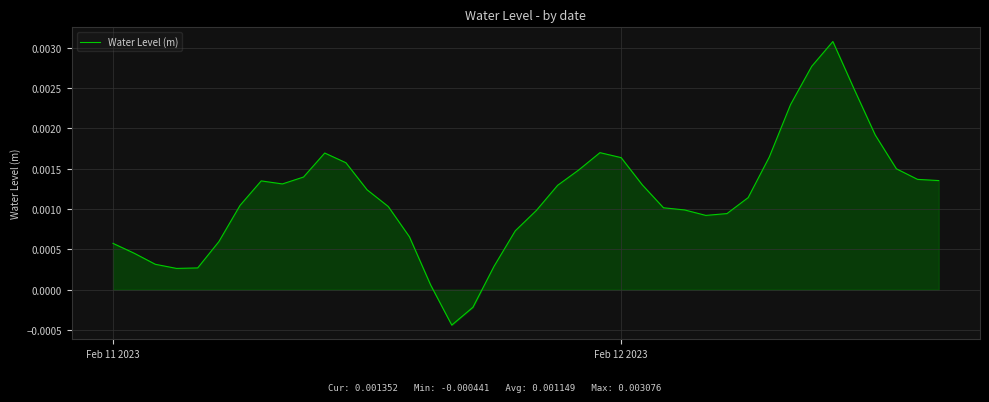

How many lines are shown in the chart?

1